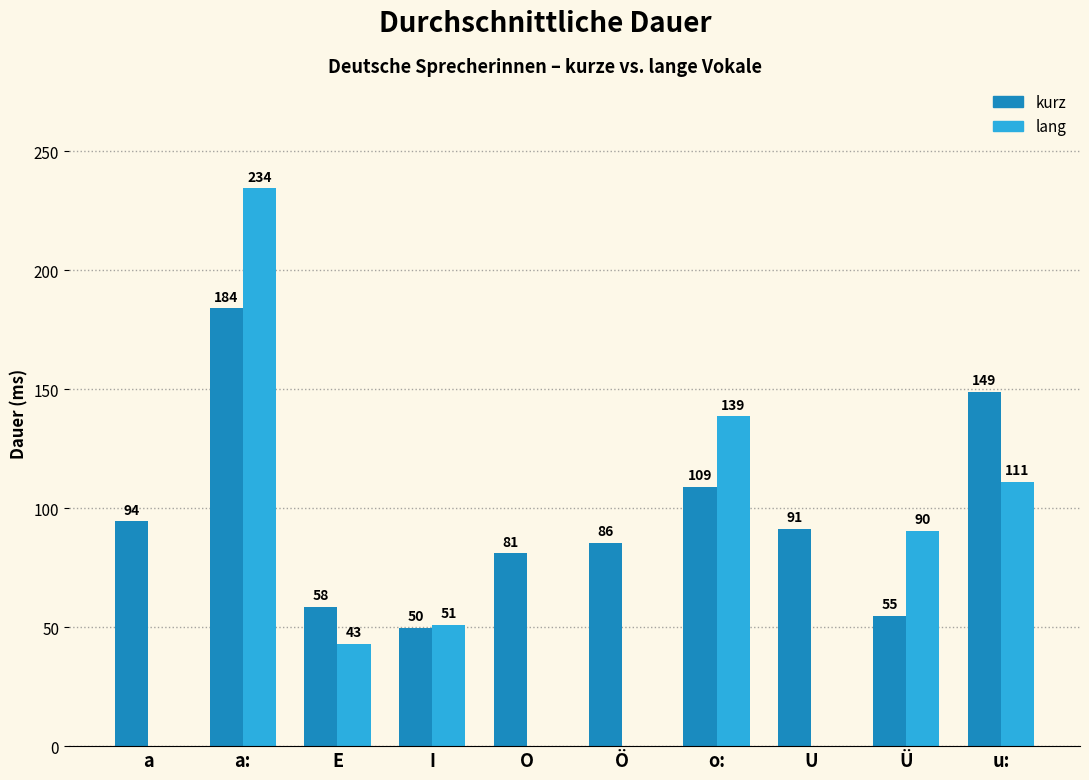

At which label does kurz first exceed 91?

a